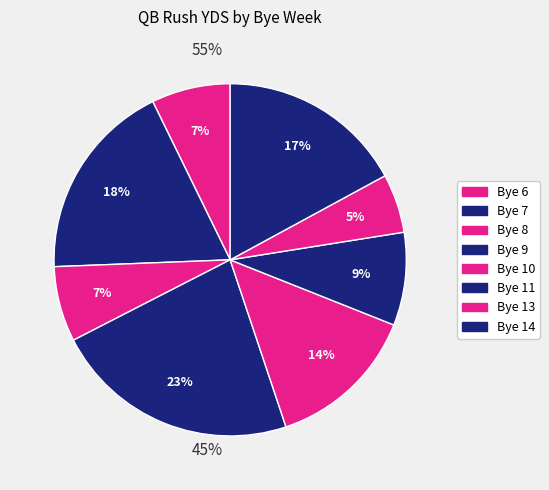

How many segments does this pie chart have?

8